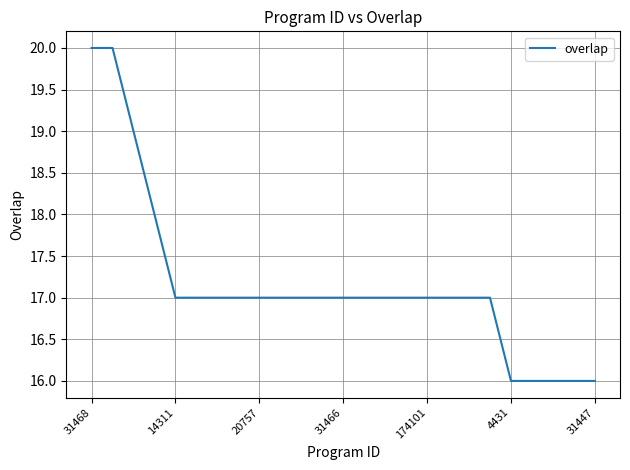

What is the difference between the maximum and minimum values?

4